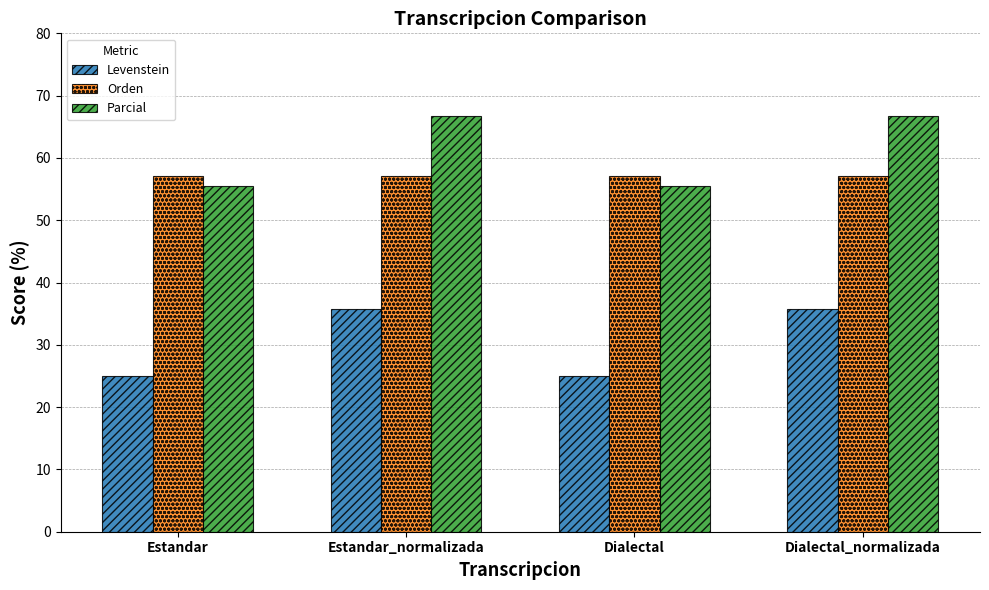

Are the bars grouped side by side (vs. stacked)?

Yes